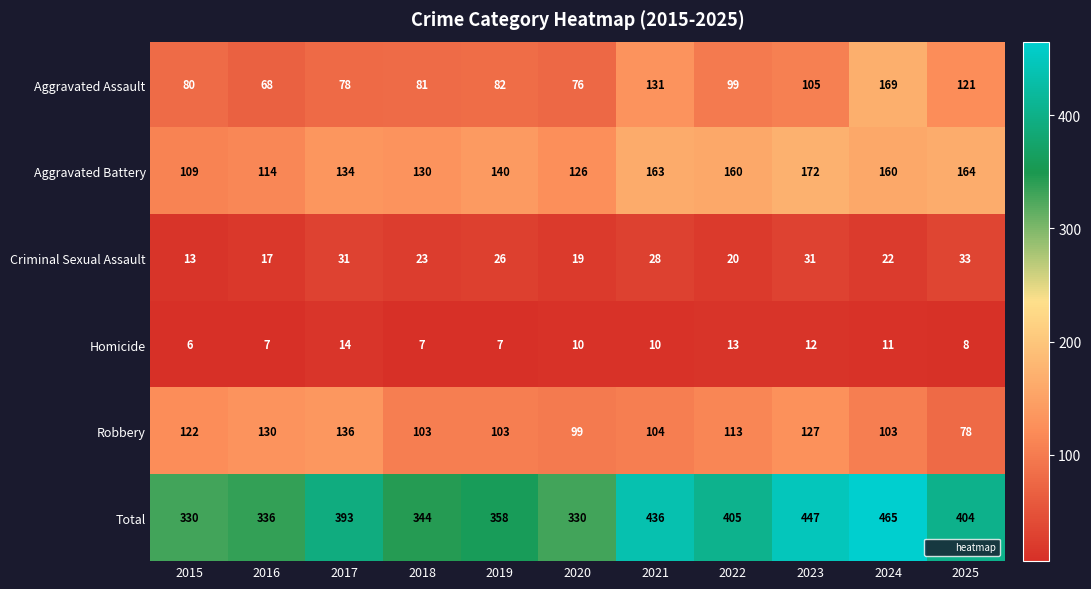

The value of Aggravated Battery at 2023 is 267. True or false?

False